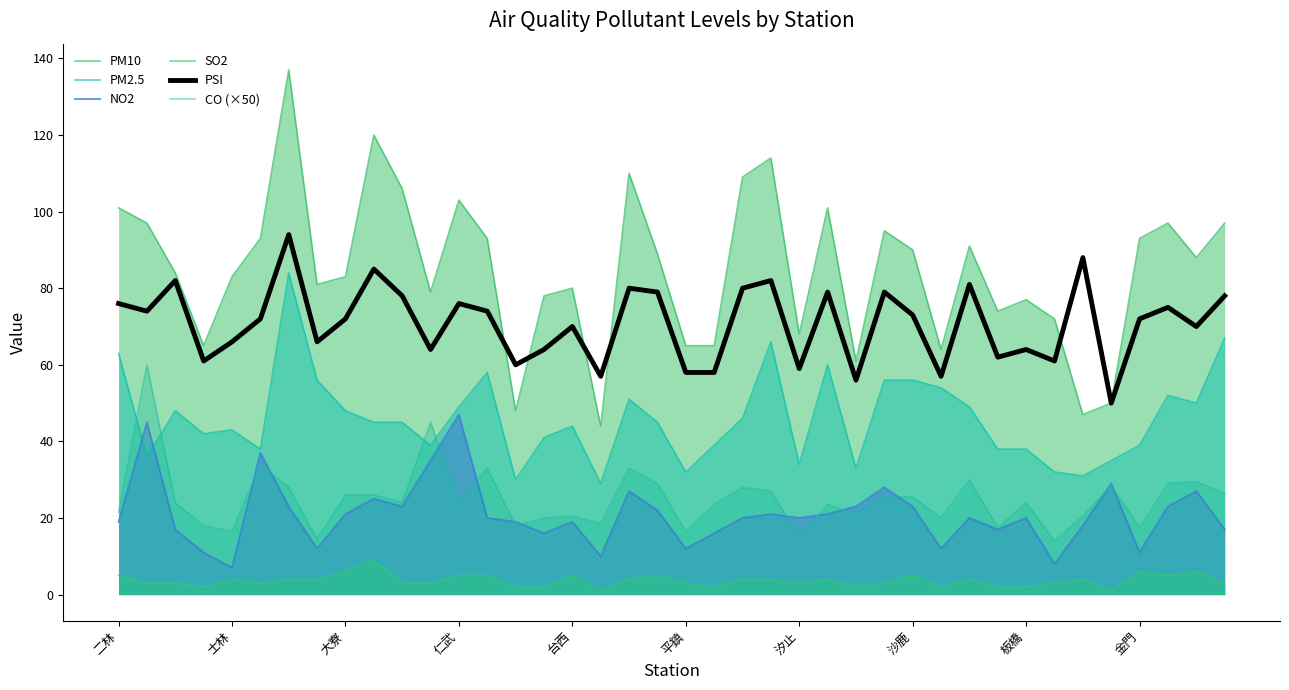

At which label does SO2 first exceed 4?

二林